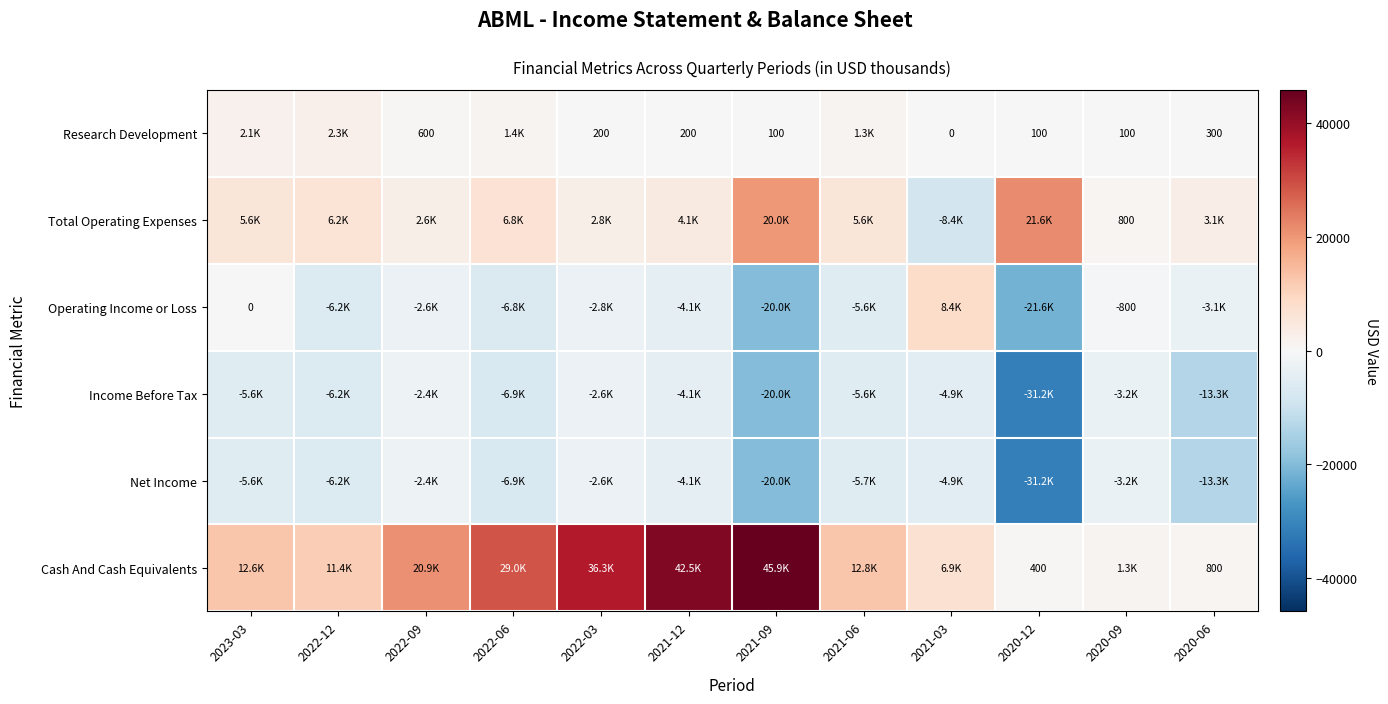

What is the difference between the Research Development values at 2020-09 and 2020-06?

200